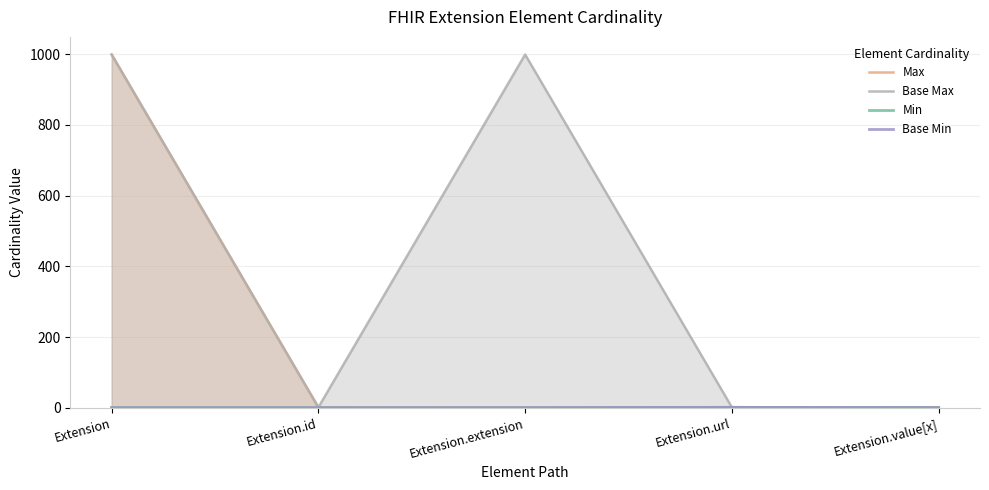

What is the difference between the maximum and second lowest values in the Min series?

1